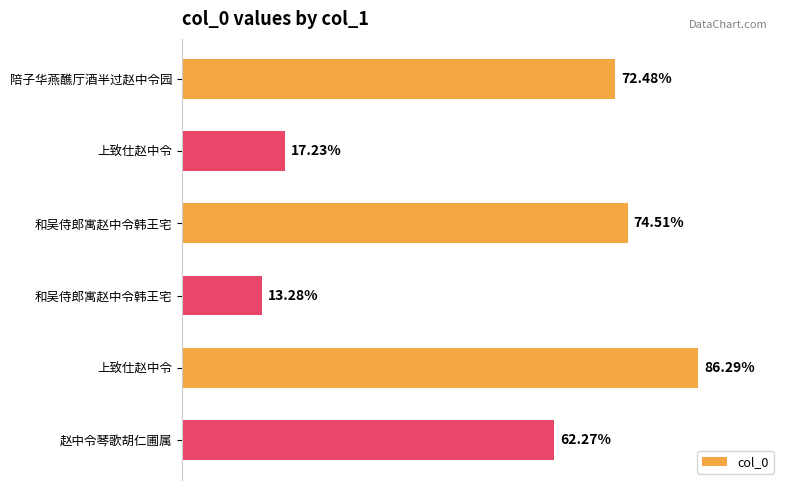

Does the chart contain any negative values?

No